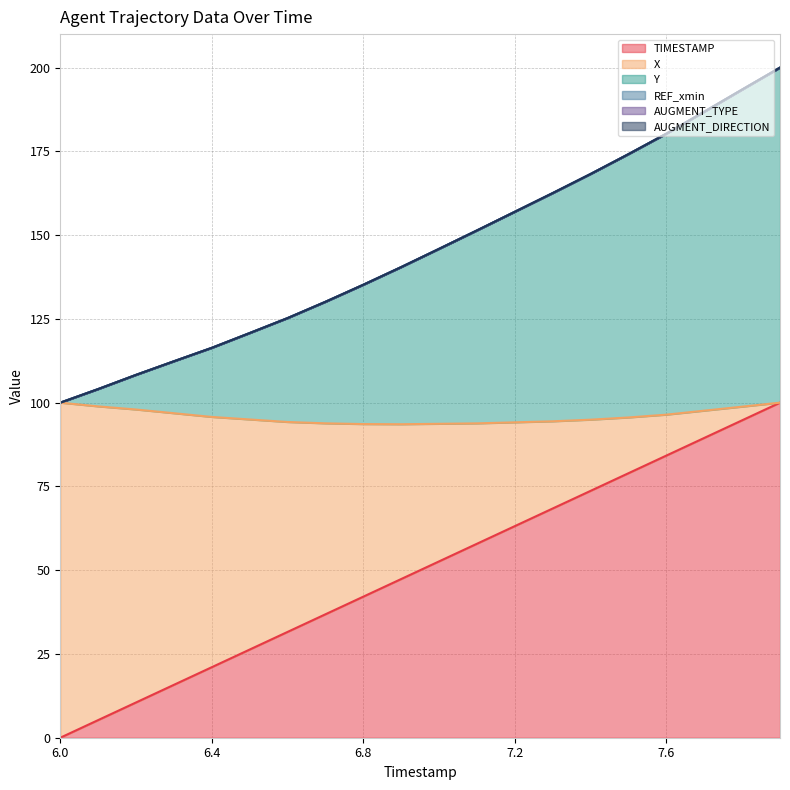

What is the label of the 5th point from the right?

7.5